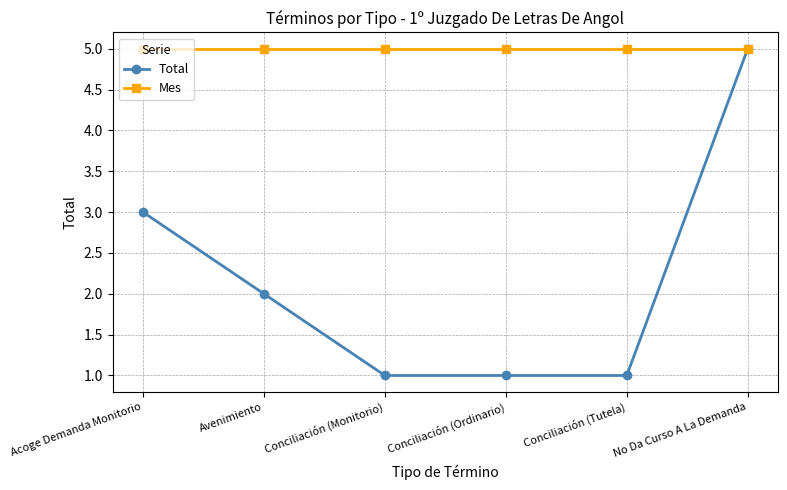

What is the sum of all Mes values?

30